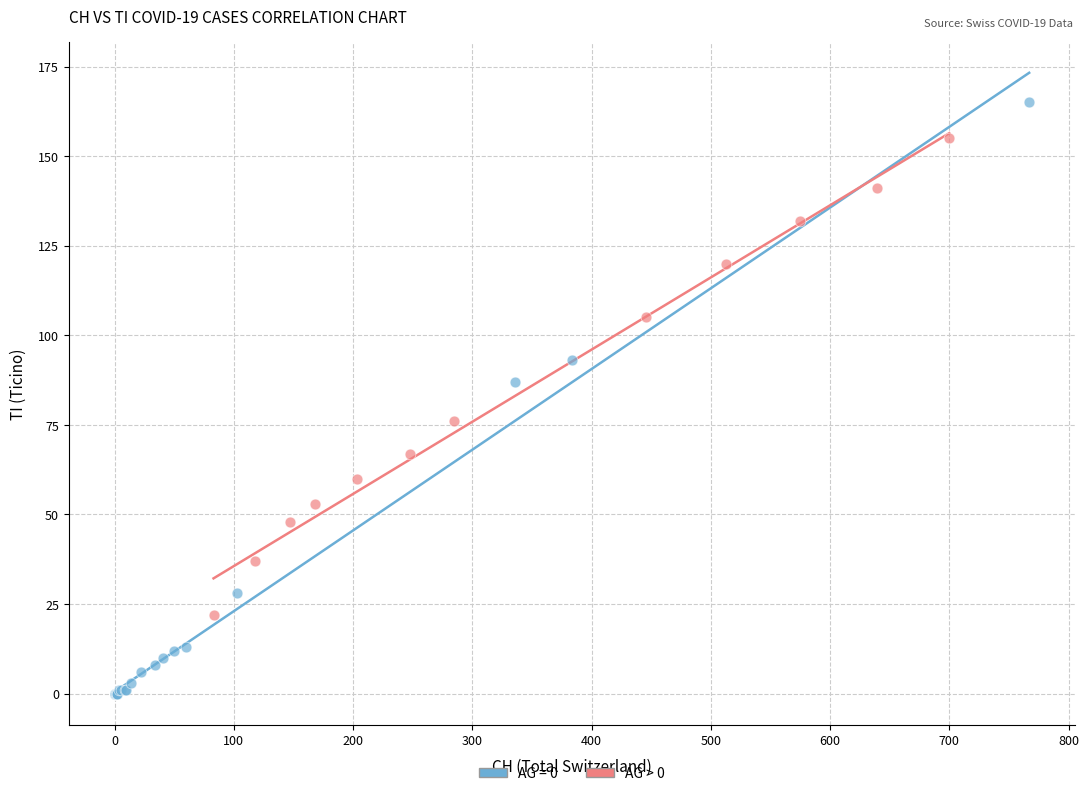

Which series reaches the maximum Y coordinate?

AG = 0